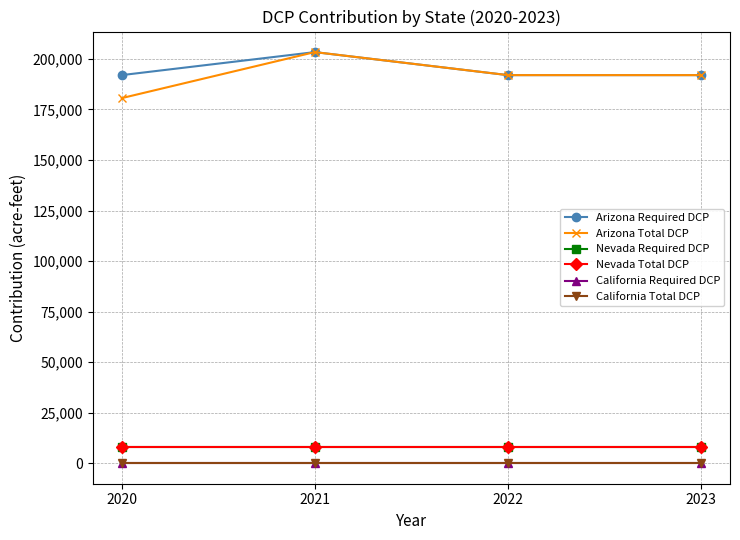

The value of Arizona Required DCP at 2022 is 192000. True or false?

True